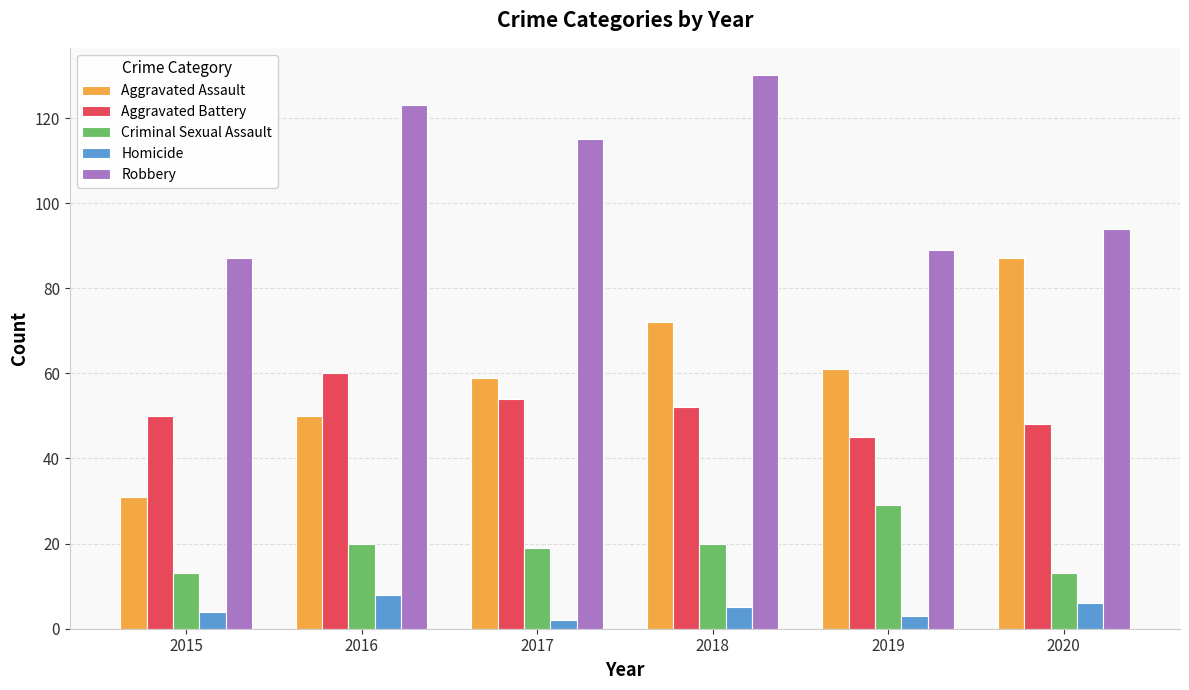

Is the value of Aggravated Battery at 2016 greater than the value of Criminal Sexual Assault at 2016?

Yes